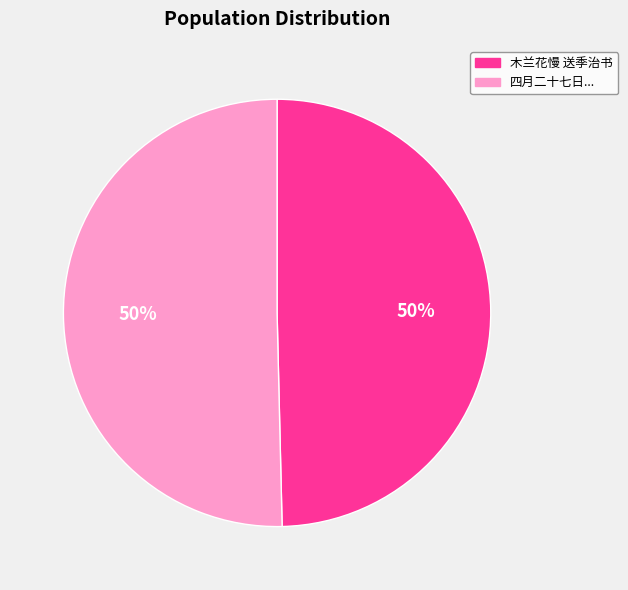

To the nearest percent, what is the average slice percentage?

50%